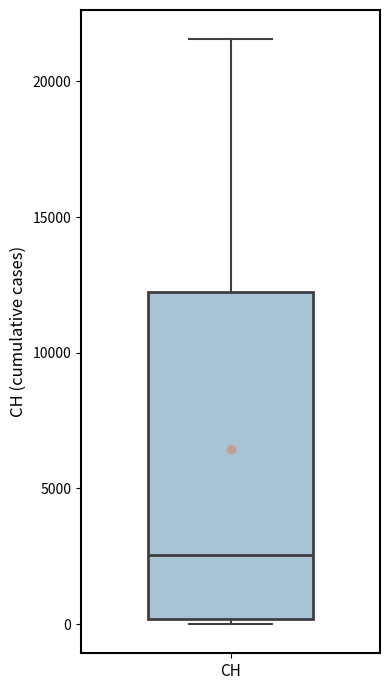

Where does the upper whisker of the box for CH end on the y-axis? The values are not printed on the chart, so give them approximately, as read against the axis.

21500